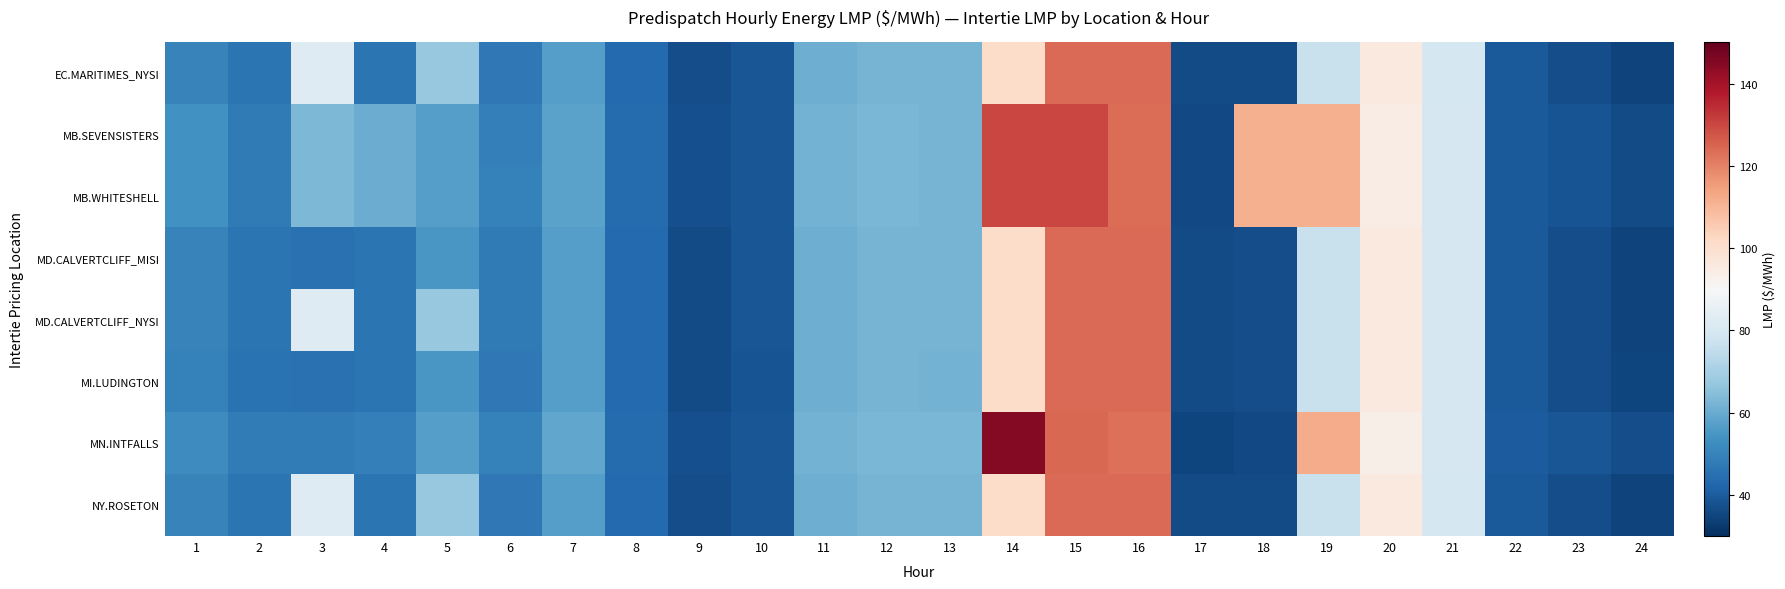

Which has a higher value, 4 or 14?

14